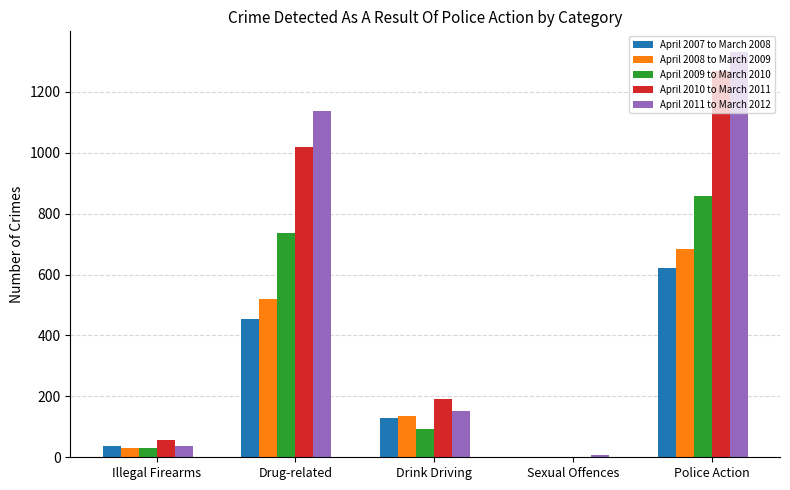

The value of April 2007 to March 2008 at Illegal Firearms is 37. True or false?

True